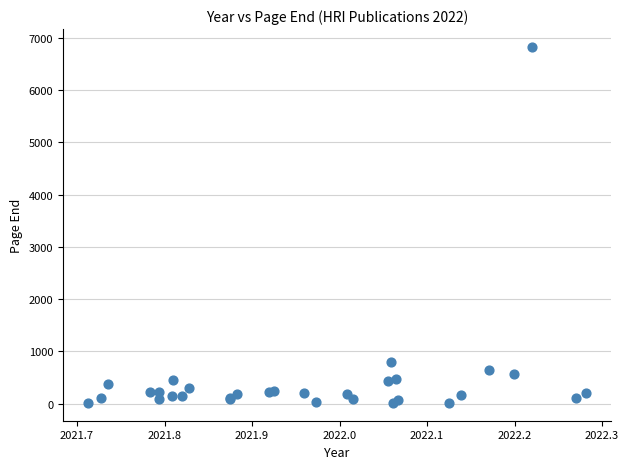

What Y value in the scatter plot is closest to 3421?

798